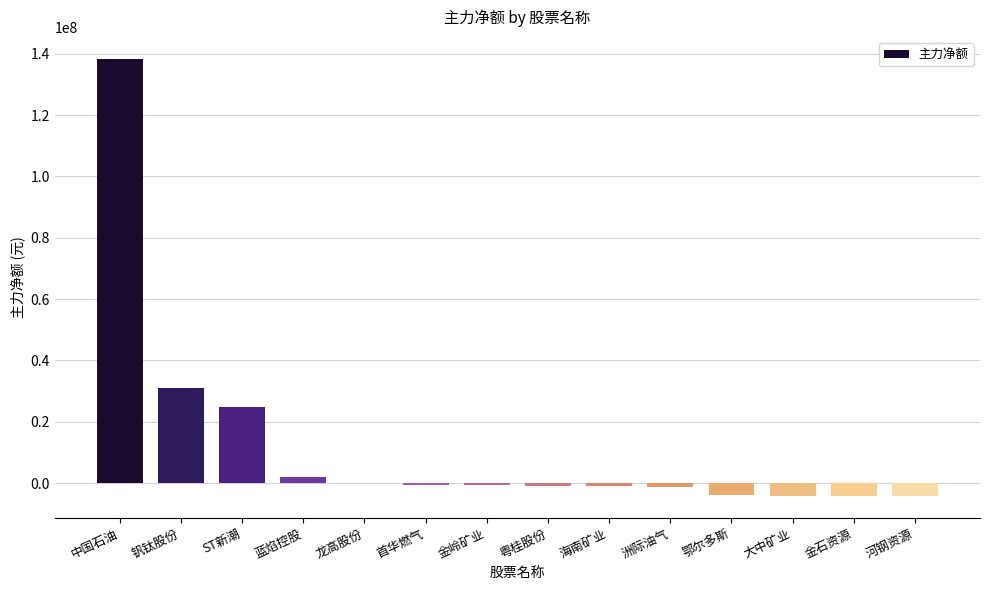

How many data points does each series have?

14